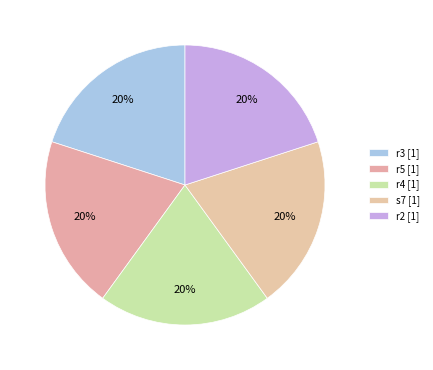

Count the number of slices in the pie.

5